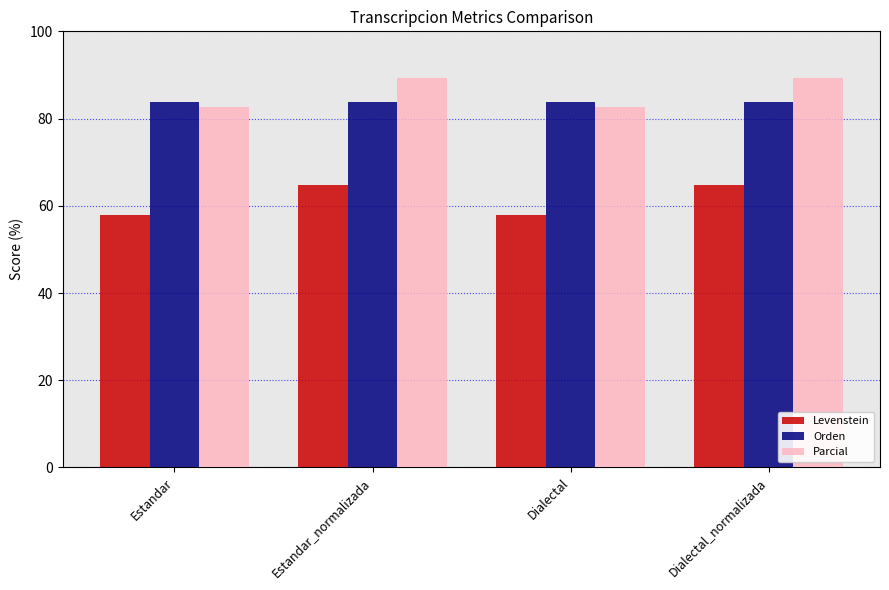

What is the total value across all series at Dialectal_normalizada?

237.7